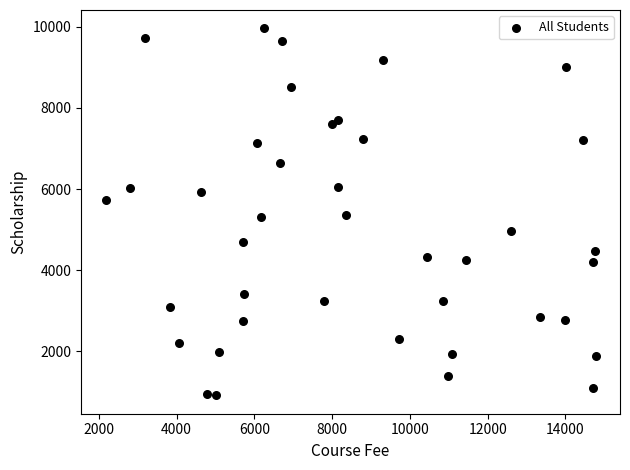

What is the range of Y values (max minus min)?

9058